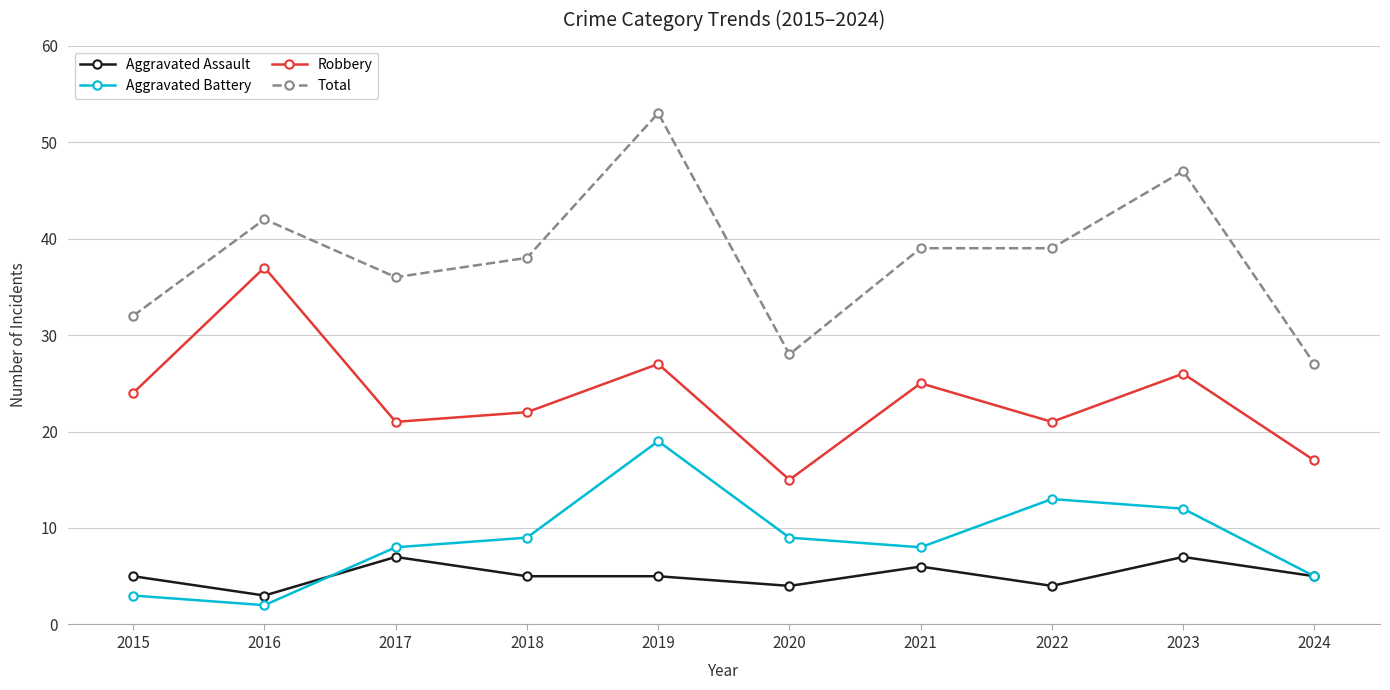

Count the number of categories in the chart.

10